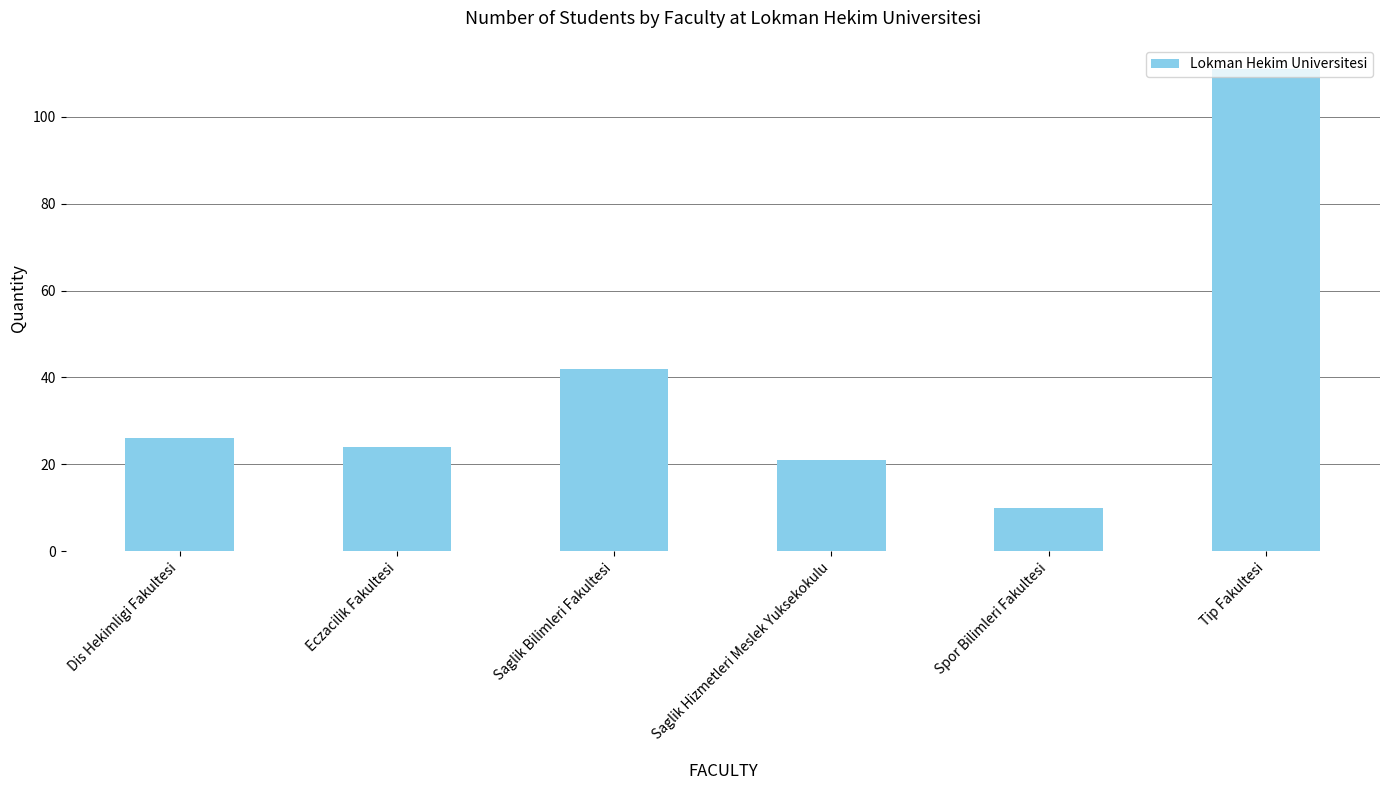

Reading left to right, transcribe all the data shown in this chart.

Dis Hekimligi Fakultesi=26	Eczacilik Fakultesi=24	Saglik Bilimleri Fakultesi=42	Saglik Hizmetleri Meslek Yuksekokulu=21	Spor Bilimleri Fakultesi=10	Tip Fakultesi=111